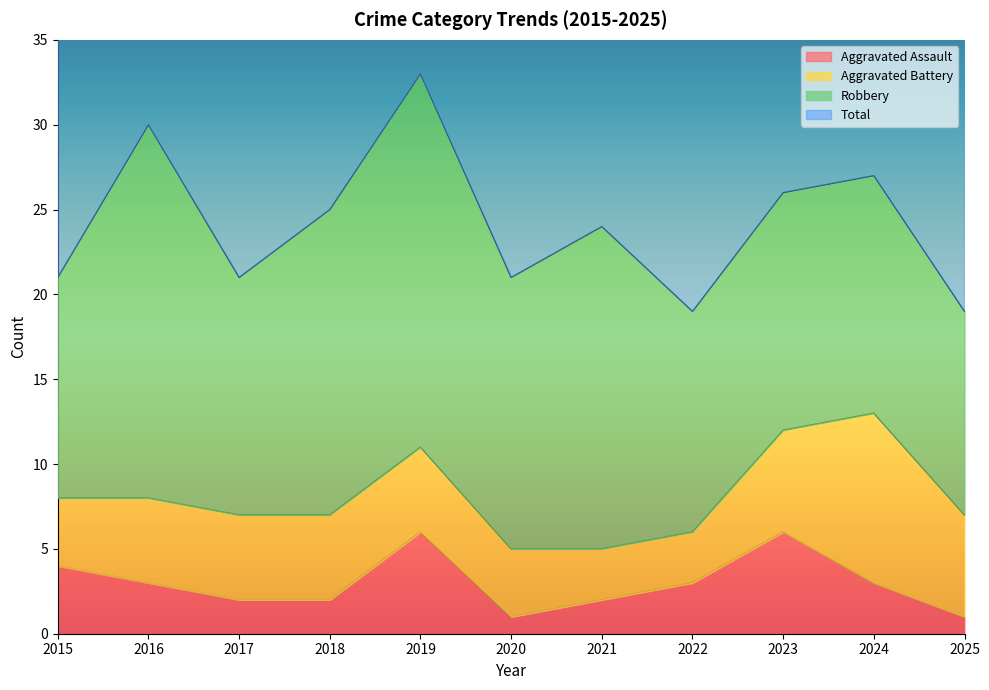

Is it true that Aggravated Assault equals 2 at 2017?

True